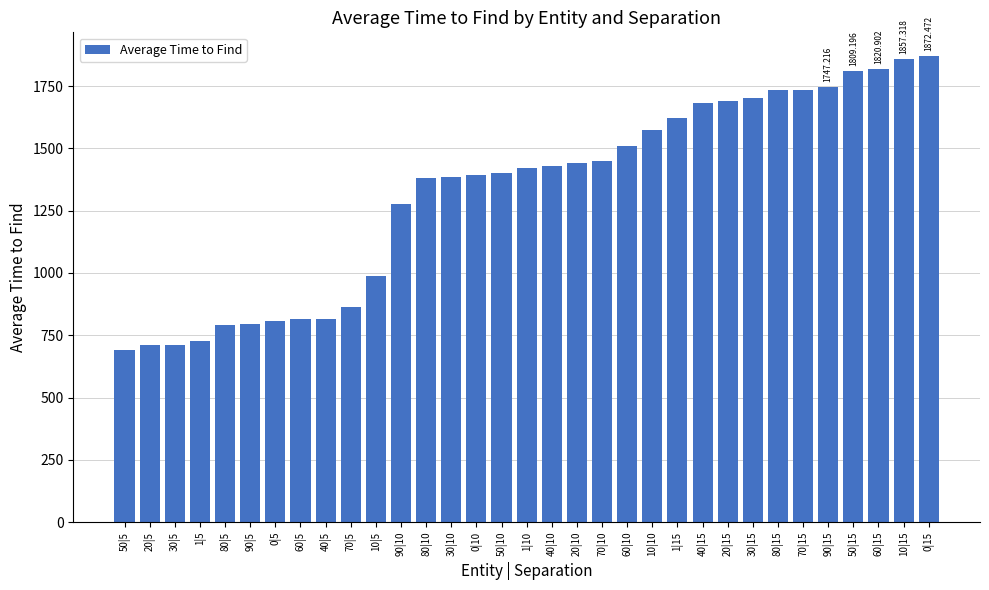

What is the difference between the second highest and minimum values?

1167.9